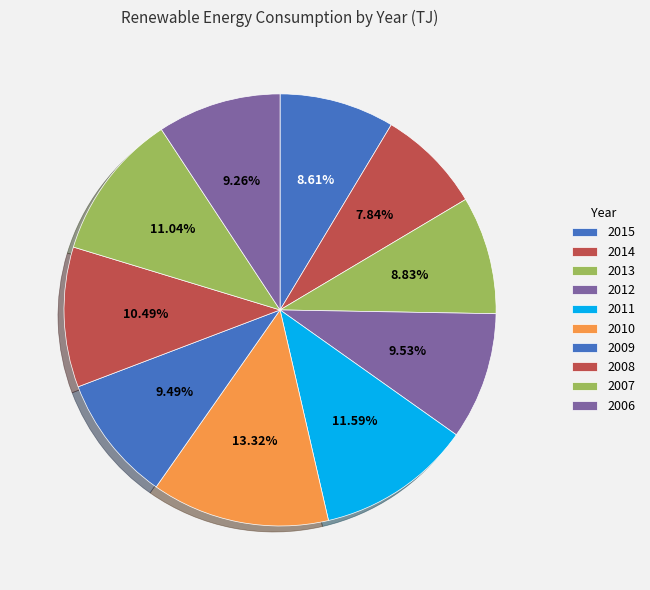

What percentage is NOT represented by 2012?

90.5%